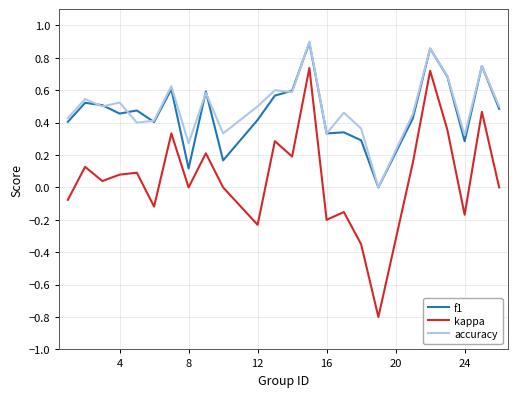

True or false: kappa and f1 intersect in this chart.

False